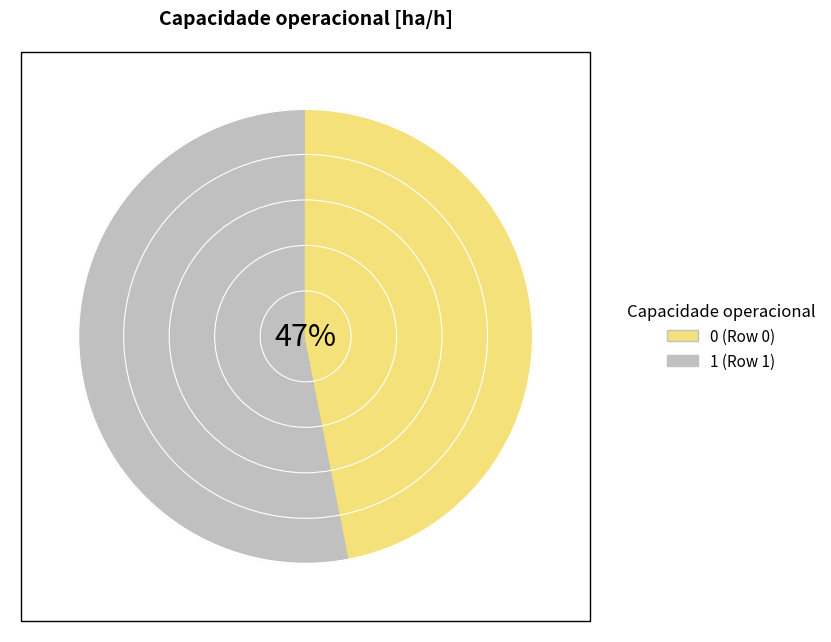

Between 1 and 0, which is larger?

1